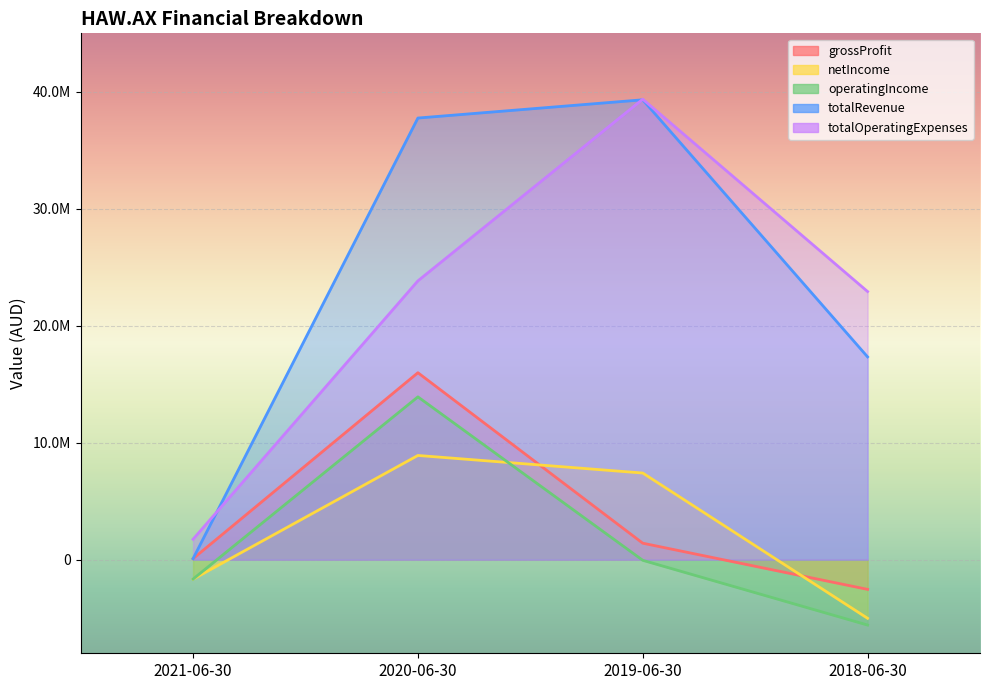

What is the spread (max minus min) of values at 2021-06-30?

3407591